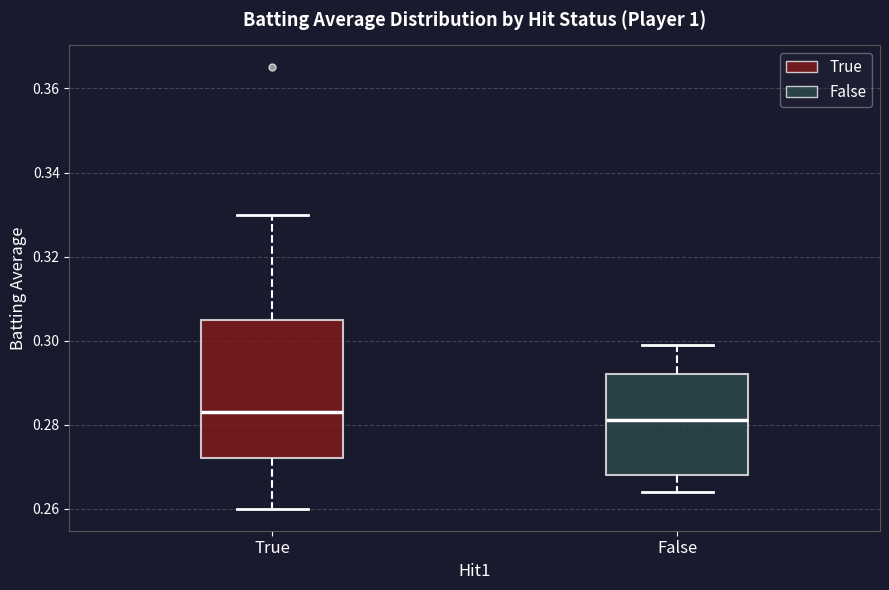

Reading left to right, read every box against the y-axis: the position of its median line, the range the box covers, and the ends of its whiskers. The values are not printed on the chart, so give them approximately, as read against the axis.

True: median 0.284, box 0.272 to 0.306, whiskers 0.260 to 0.330
False: median 0.282, box 0.268 to 0.292, whiskers 0.264 to 0.300